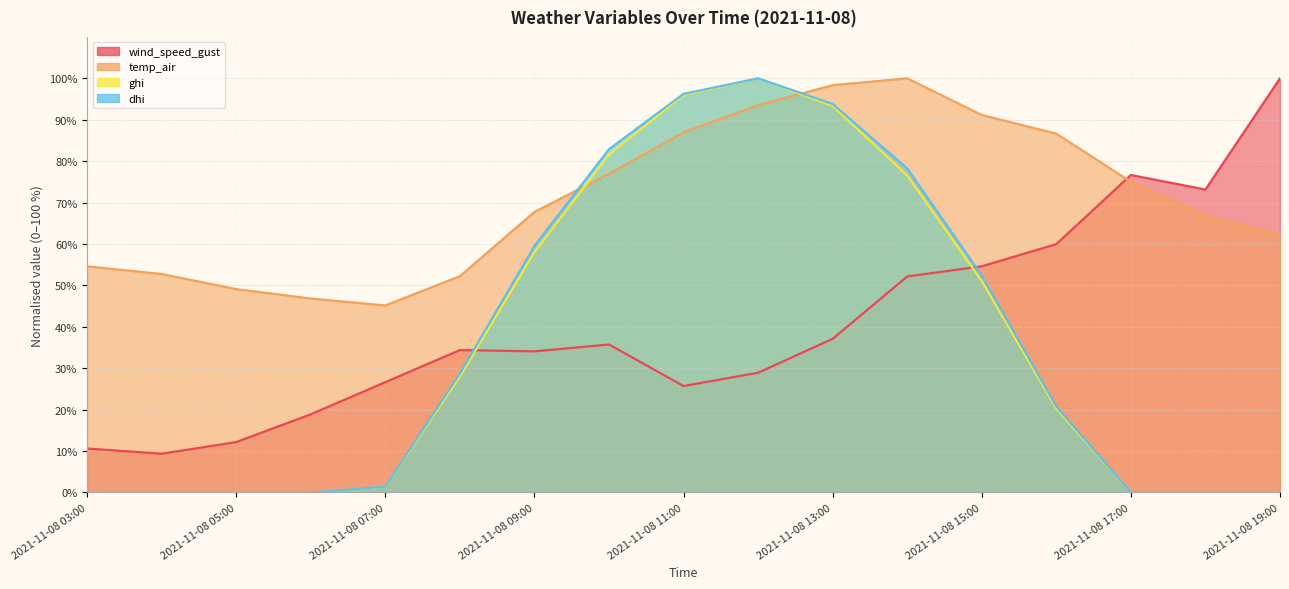

What is the sum of the temp_air values at 2021-11-08 12:00 and 2021-11-08 04:00?

146.3